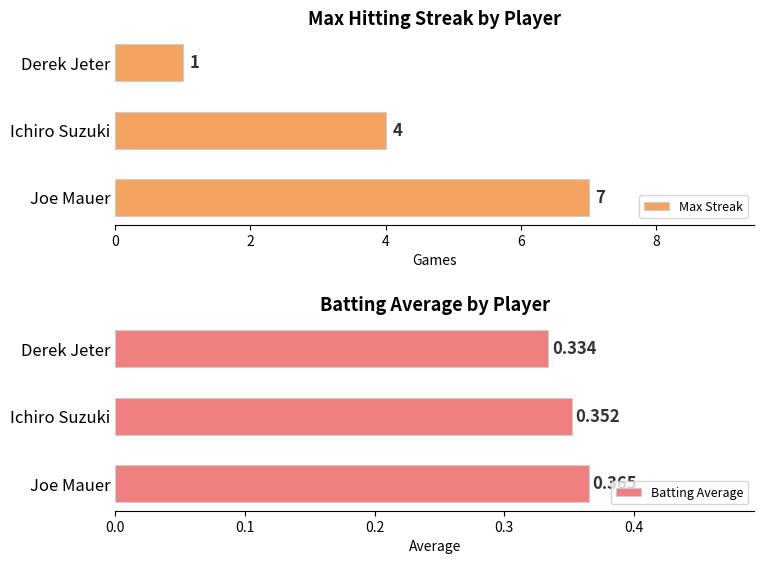

At which label does Max Streak reach its peak?

Joe Mauer